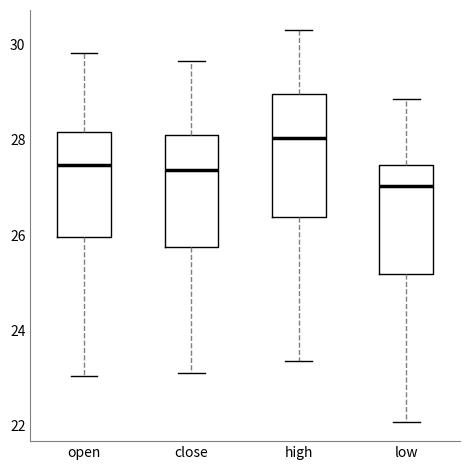

Reading left to right, transcribe this box plot: for each box, give where its median line is, the range the box spans, and where its two whiskers end, as read against the y-axis. The values are not printed on the chart, so give them approximately, as read against the axis.

open: median 27.4, box 26.0 to 28.2, whiskers 23.0 to 29.8
close: median 27.4, box 25.8 to 28.2, whiskers 23.2 to 29.6
high: median 28.0, box 26.4 to 29.0, whiskers 23.4 to 30.4
low: median 27.0, box 25.2 to 27.4, whiskers 22.0 to 28.8